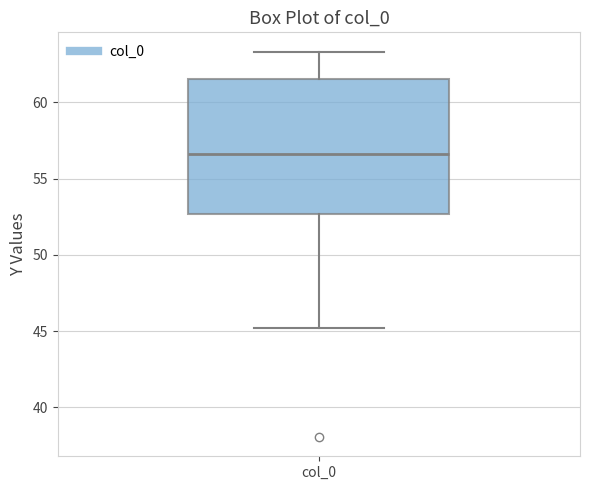

Where does the lower whisker of the box for col_0 end on the y-axis? The values are not printed on the chart, so give them approximately, as read against the axis.

45.0